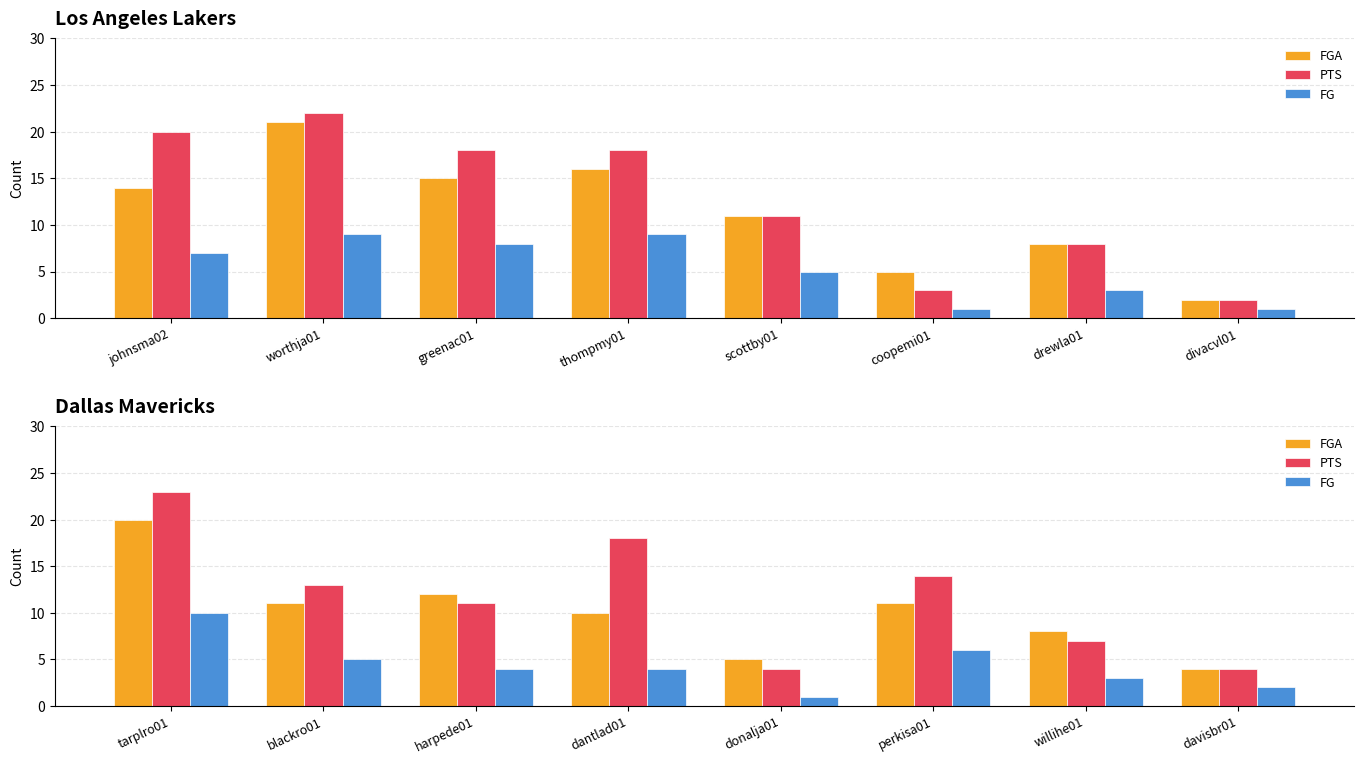

At which label does PTS first exceed 13?

tarplro01